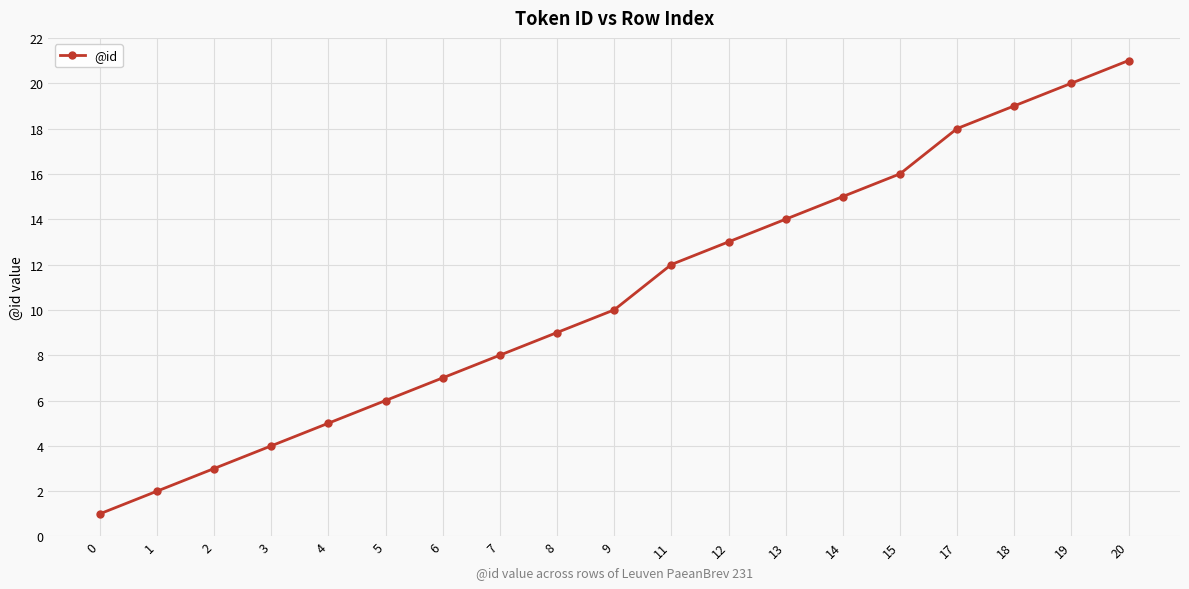

Reading right to left, extract all data points from this chart.

21	20	19	18	16	15	14	13	12	10	9	8	7	6	5	4	3	2	1